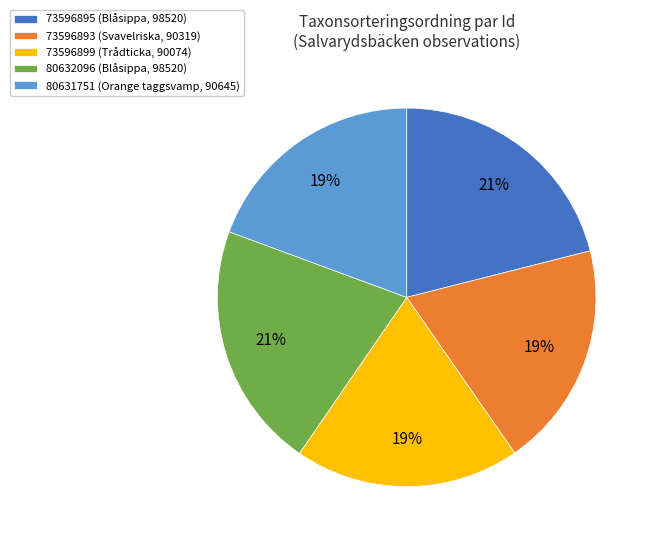

Is 73596895 the majority of the pie?

No